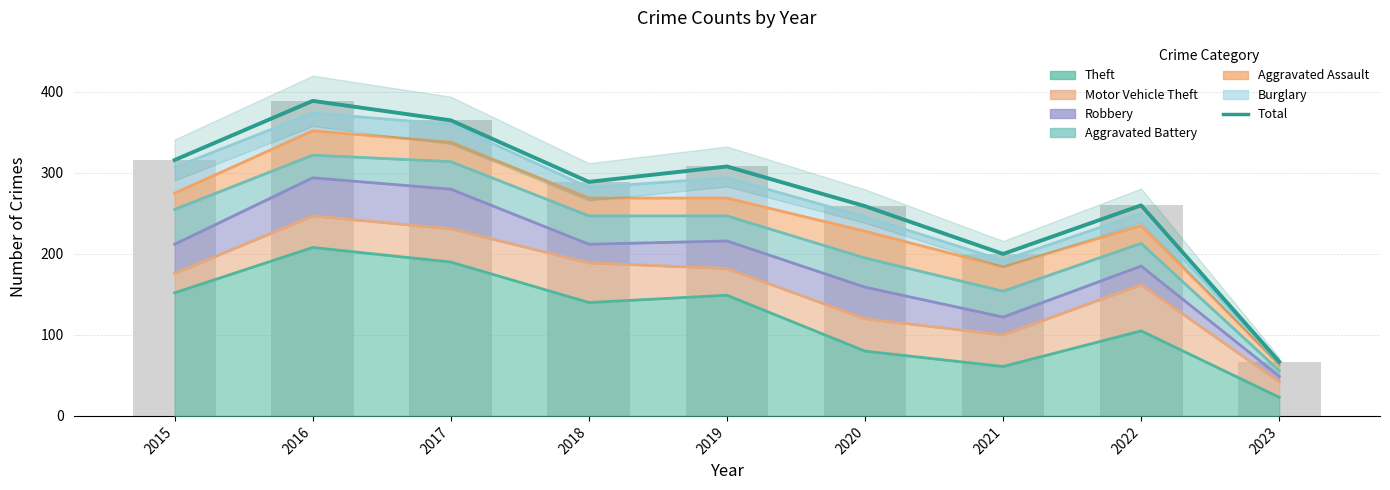

How many bars are there in total?

9